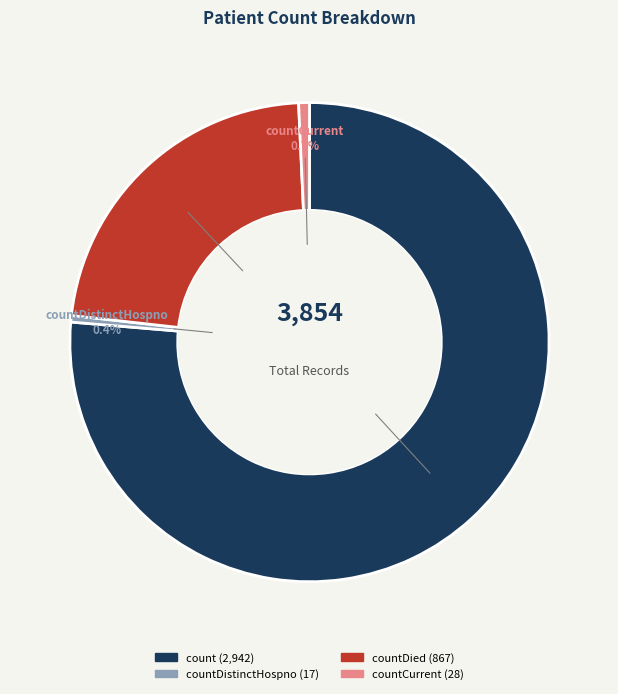

Is there a majority slice in this chart?

Yes